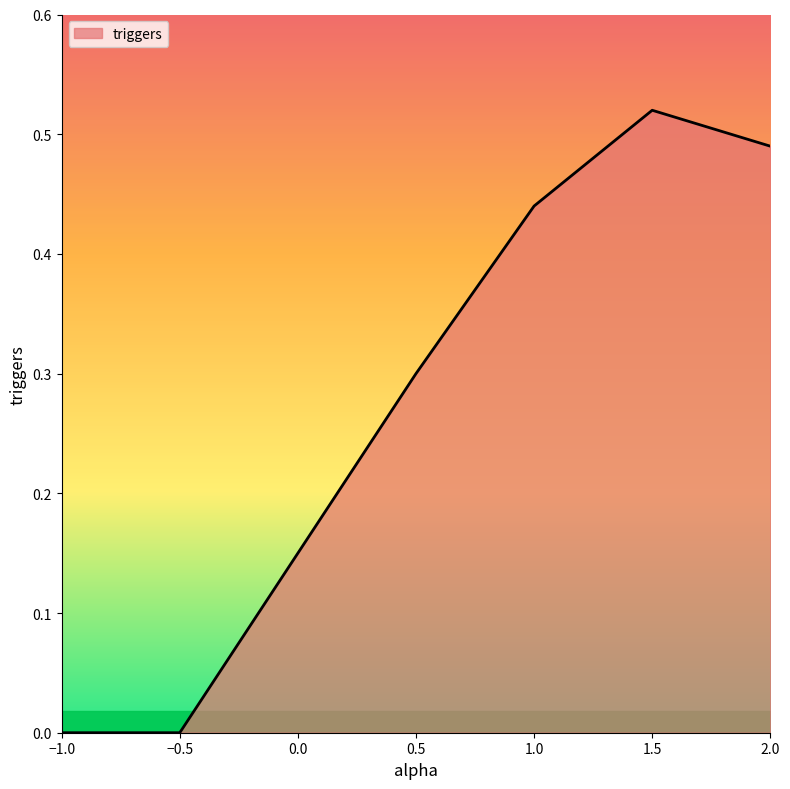

What is the sum of all values?

1.9